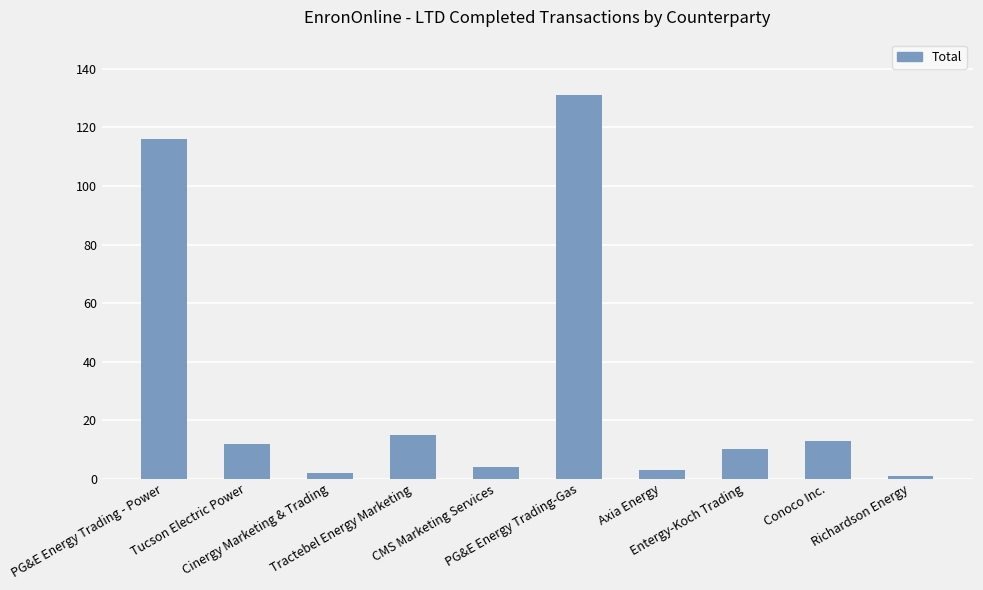

Reading left to right, list all the values displayed in this chart.

116	12	2	15	4	131	3	10	13	1